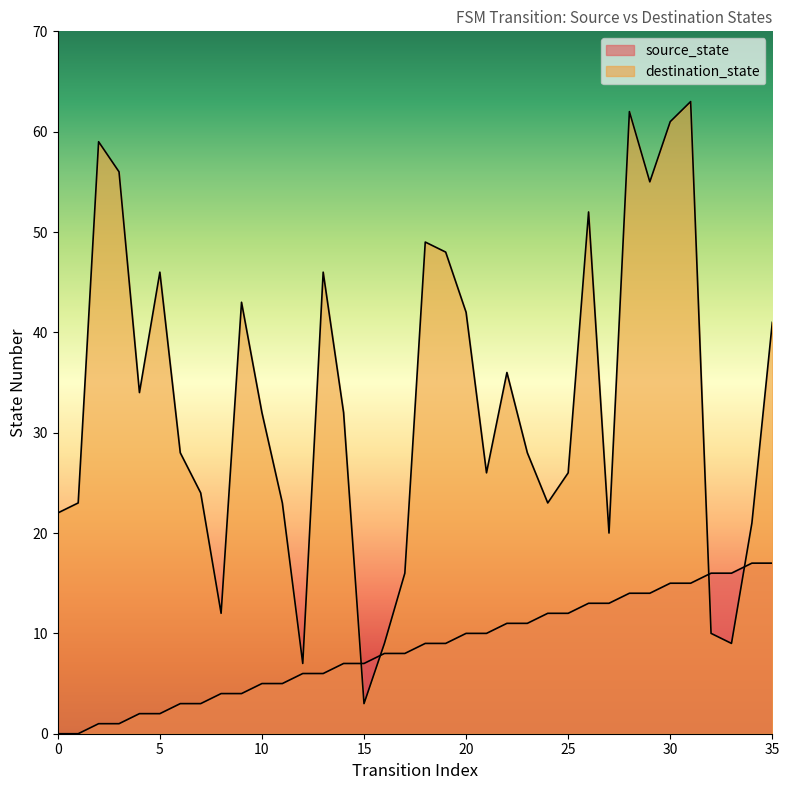

True or false: source_state has more than 2 points higher than both neighbors.

False